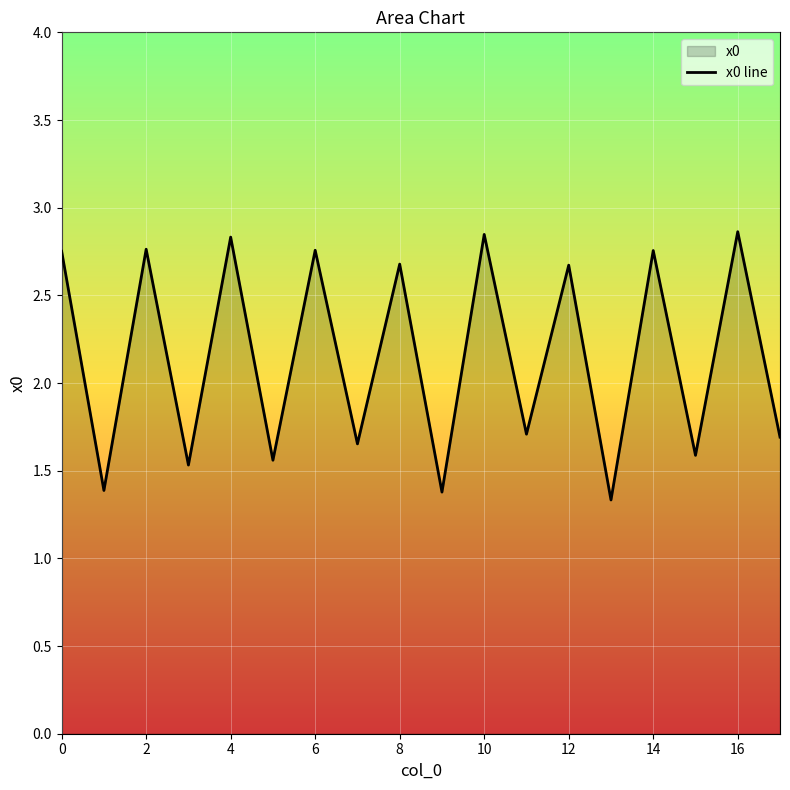

True or false: there are more than 0 points higher than both neighbors.

True